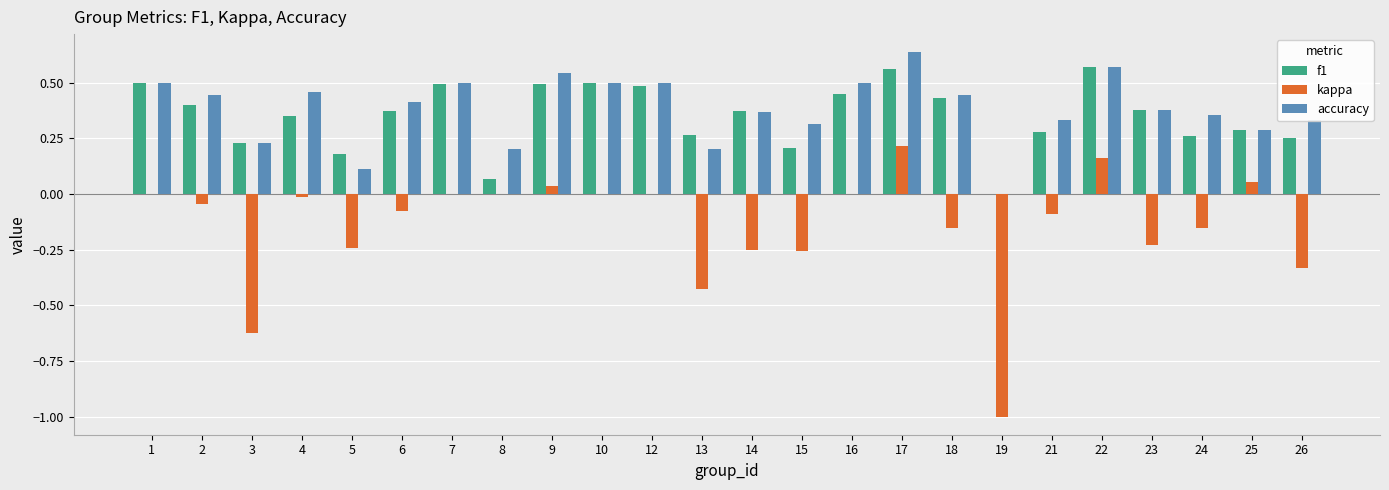

Which label corresponds to the largest value in the chart?

17